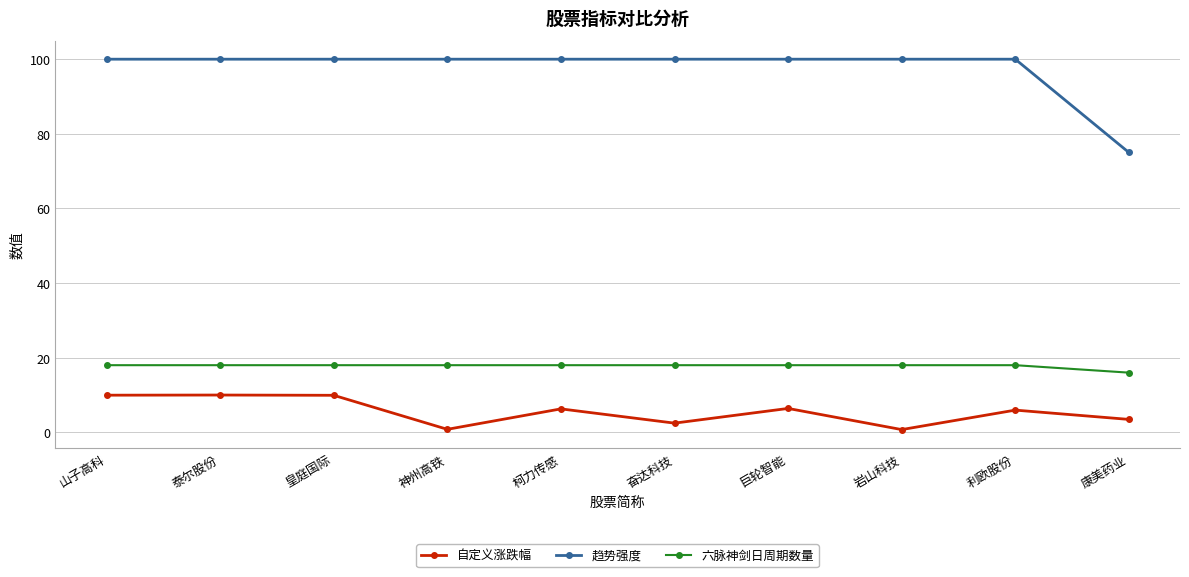

What is the lowest value of the 自定义涨跌幅 series?

0.7